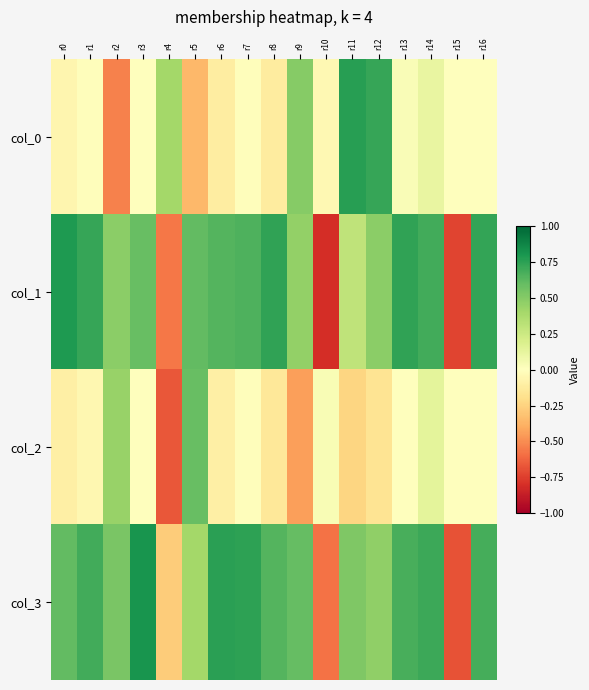

Which has a higher value, r15 or r3?

r3